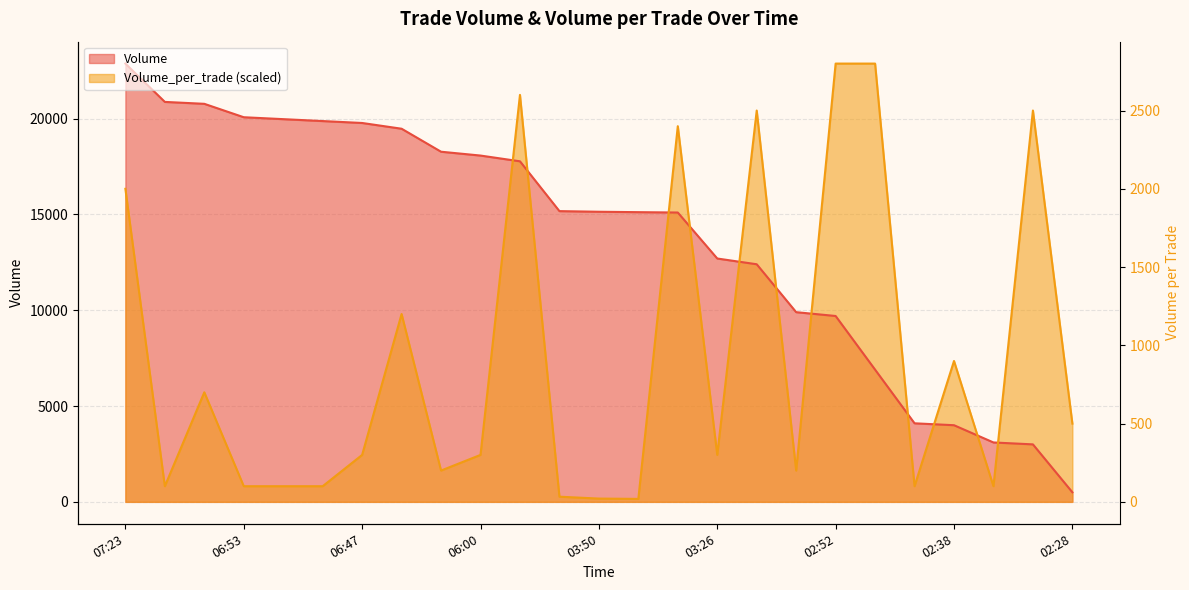

Which category has the lowest value in the Volume series?

02:28